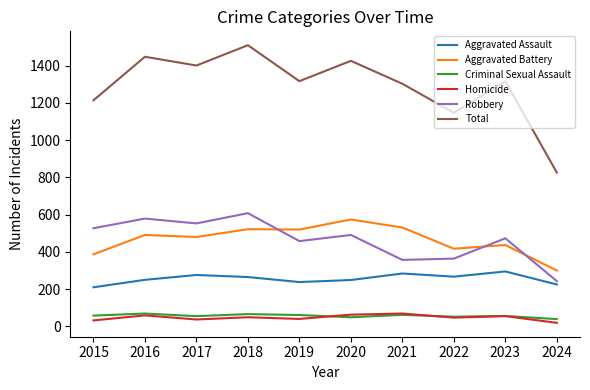

True or false: Total and Aggravated Battery cross at least once.

False